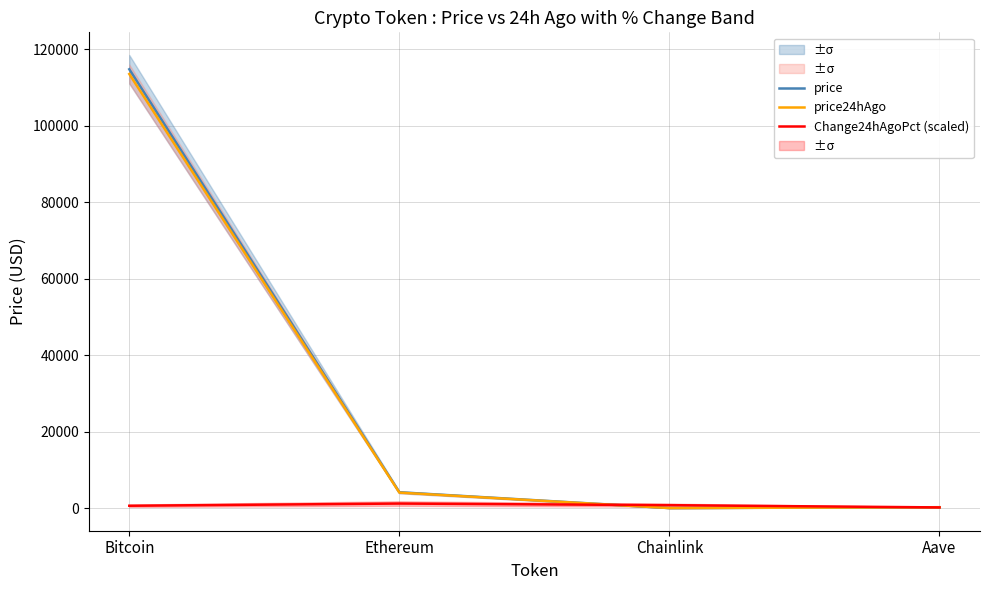

What is the label of the 3rd point from the left?

Chainlink